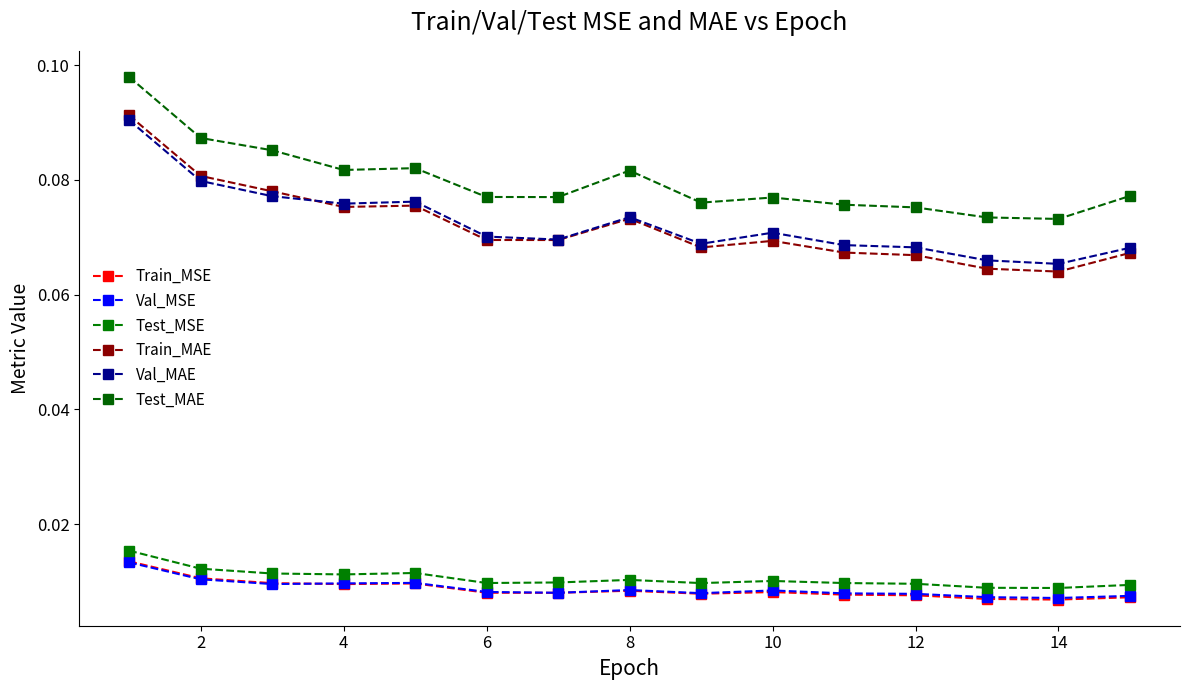

Count the number of categories in the chart.

15